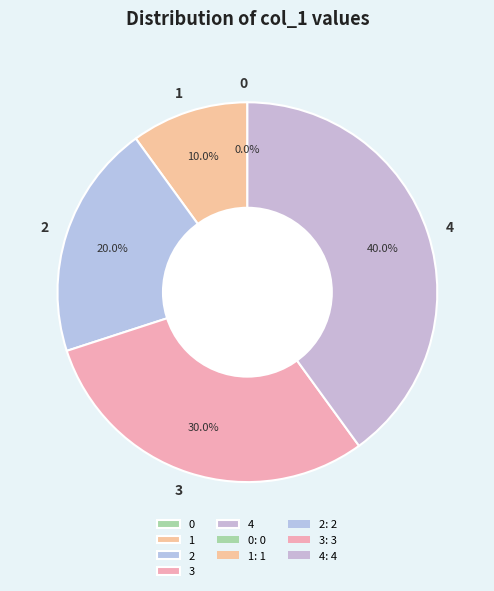

Does any single category account for the majority?

No